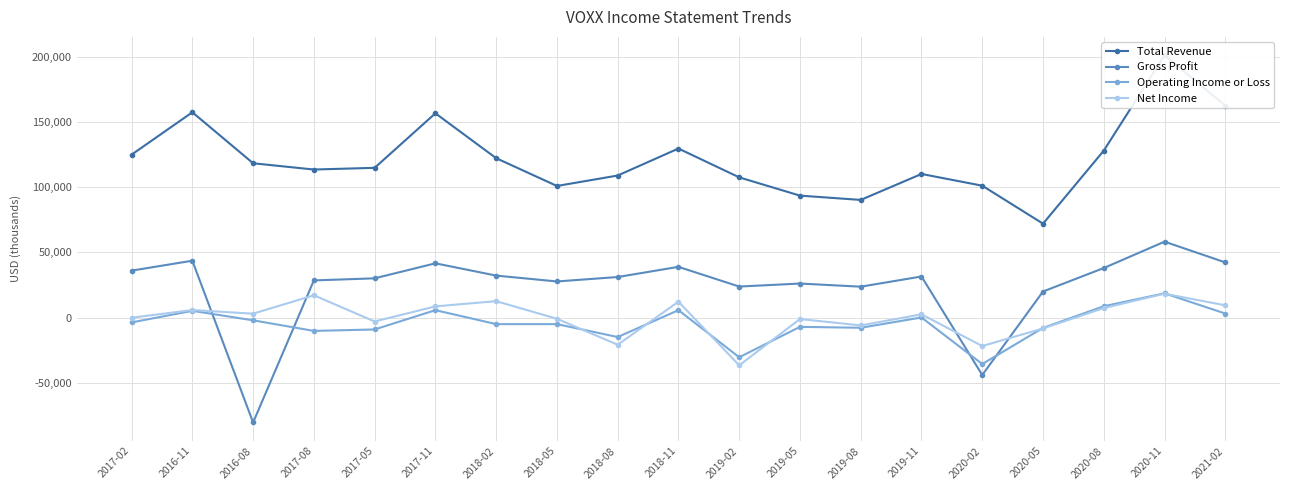

What is the highest value of the Gross Profit series?

58200